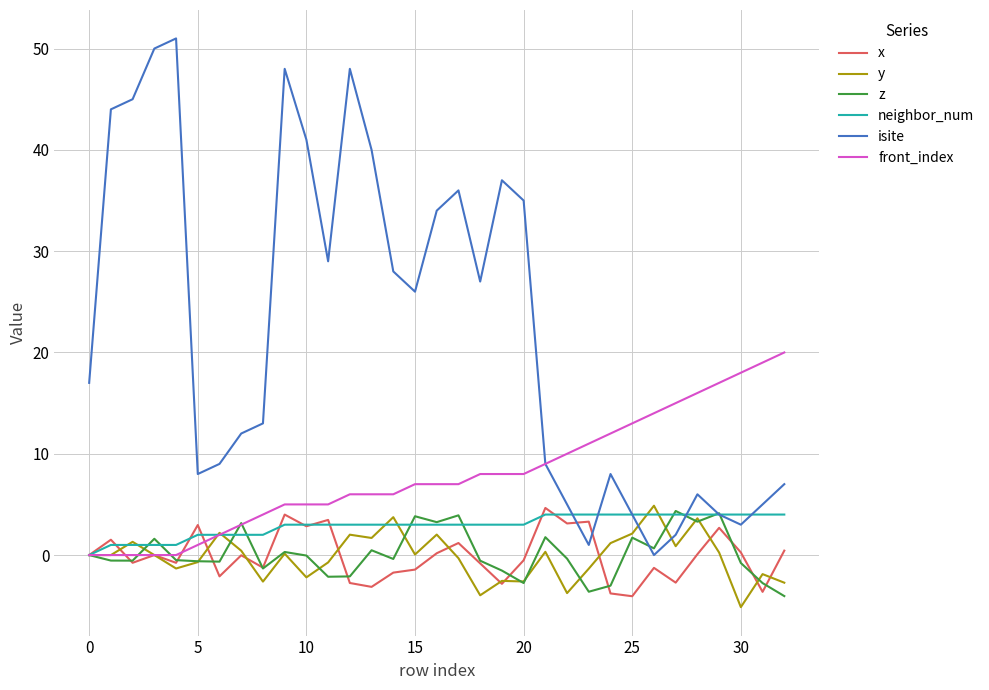

Which series has the largest total across all categories?

isite